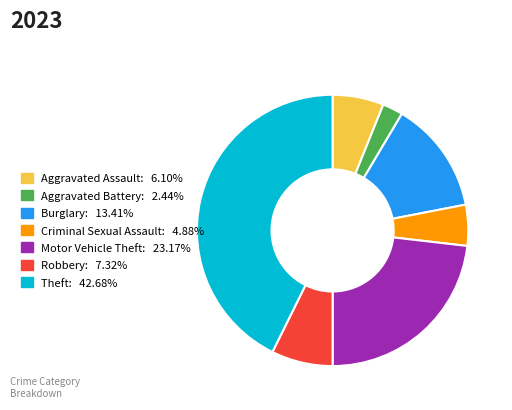

Does any single category account for the majority?

No